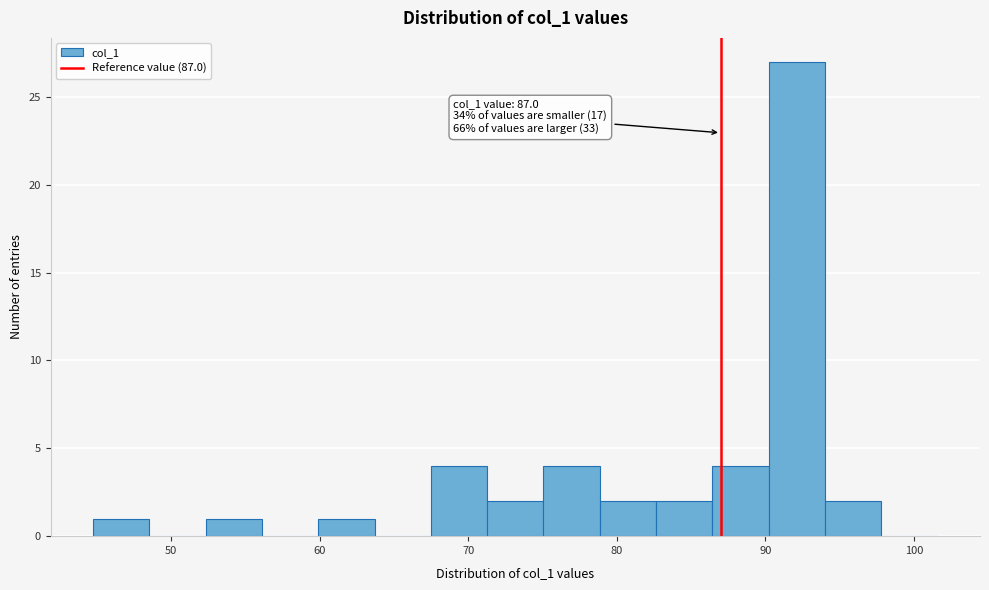

Read against the x-axis, roughly where is the centre of the tallest bar?

92